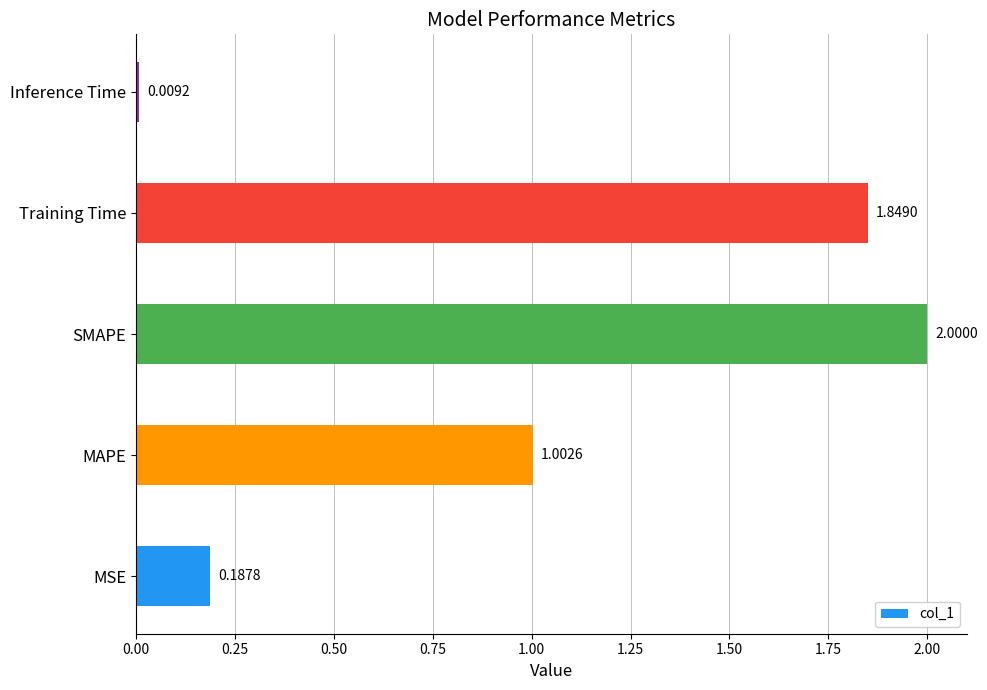

Between Training Time and Inference Time, which is larger?

Training Time